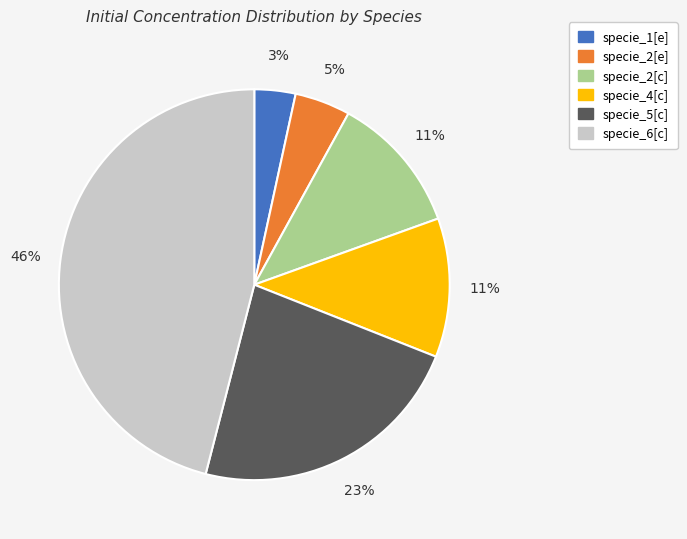

Which category has the biggest portion of the pie?

specie_6[c]